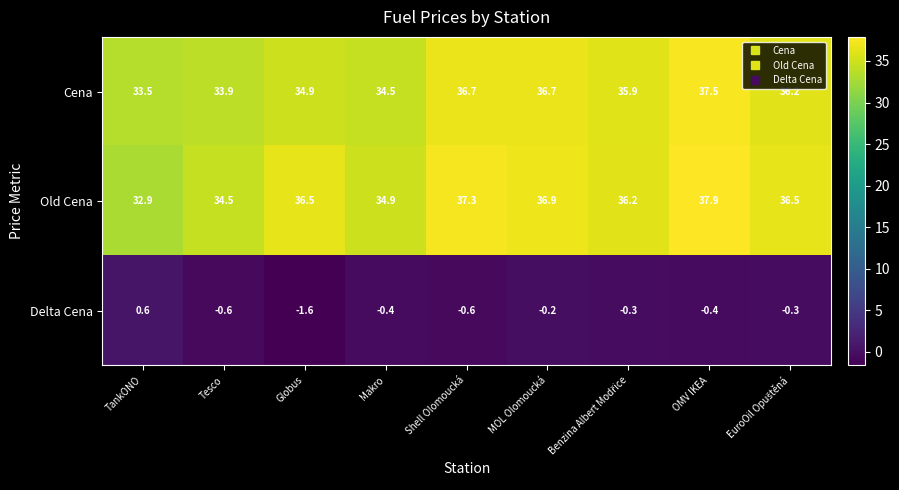

Reading left to right, what are all the values shown in this chart?

Cena: 33.5	33.9	34.9	34.5	36.7	36.7	35.9	37.5	36.2
Old Cena: 32.9	34.5	36.5	34.9	37.3	36.9	36.2	37.9	36.5
Delta Cena: 0.6	-0.6	-1.6	-0.4	-0.6	-0.2	-0.3	-0.4	-0.3